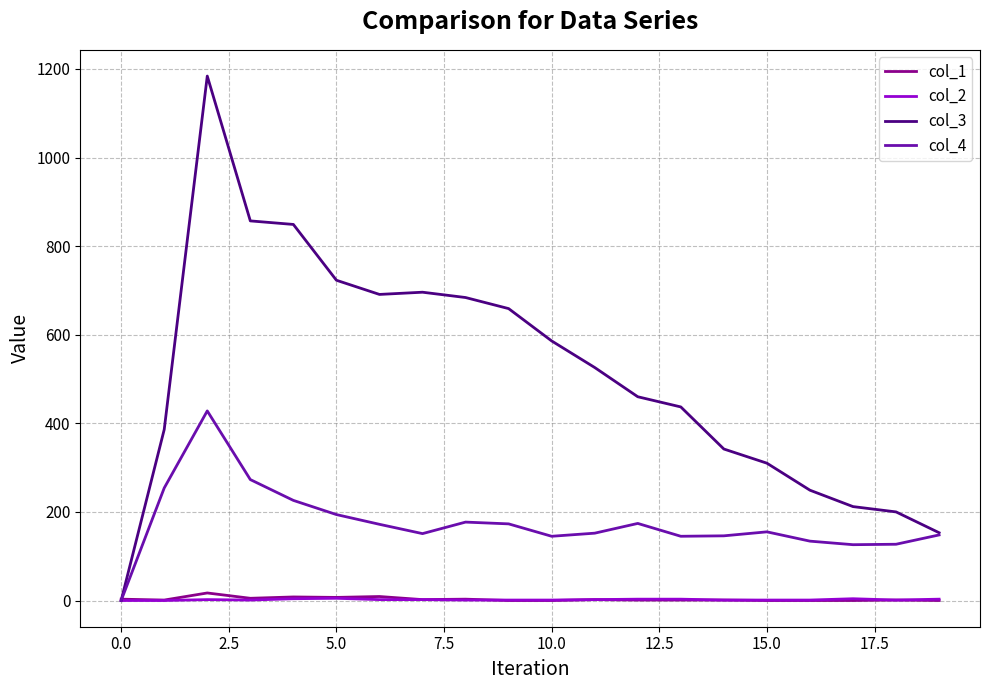

What is the average value of the col_3 series?

510